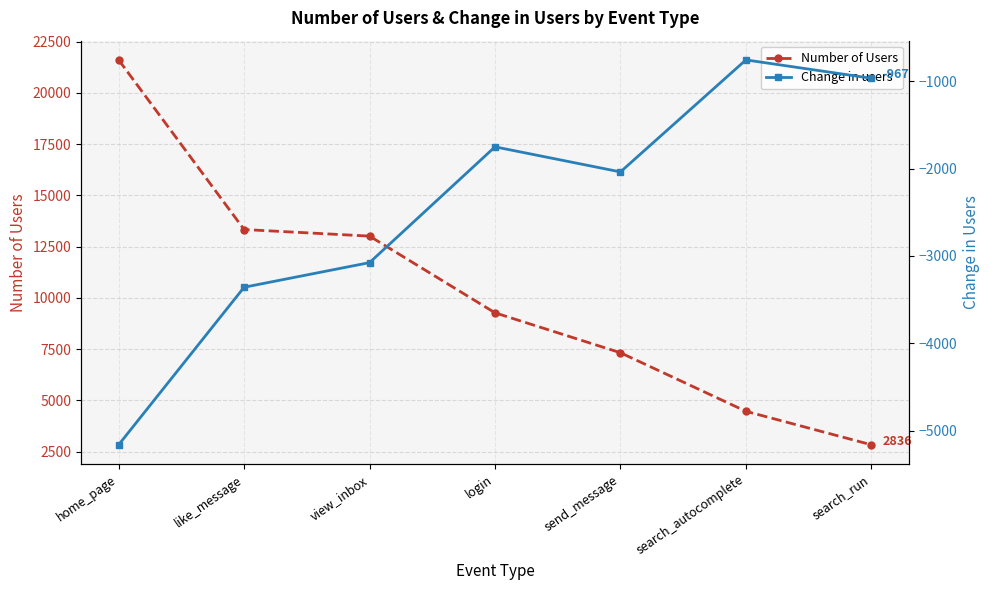

Reading left to right, what are all the values shown in this chart?

Number of Users: 21603	13332	13011	9271	7324	4469	2836
Change in users: -5162	-3359	-3077	-1752	-2039	-757	-967